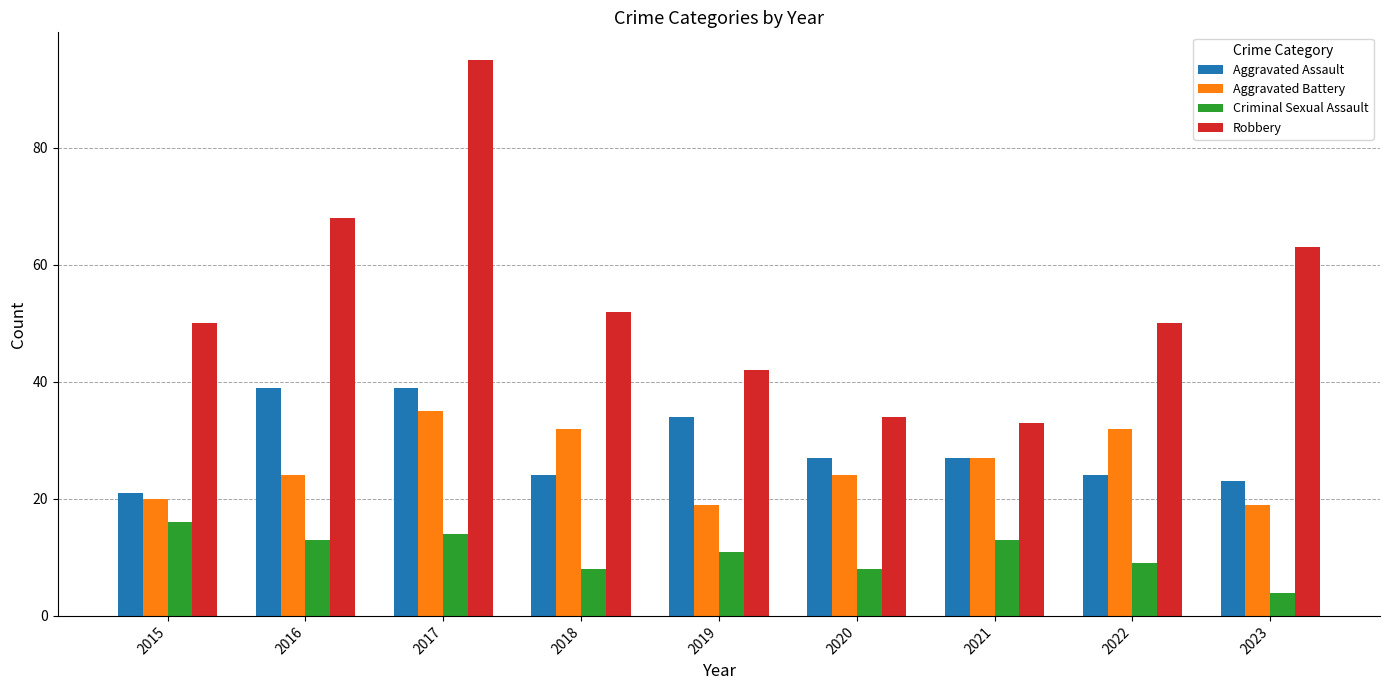

What is the difference between the maximum and minimum values in the Aggravated Battery series?

16